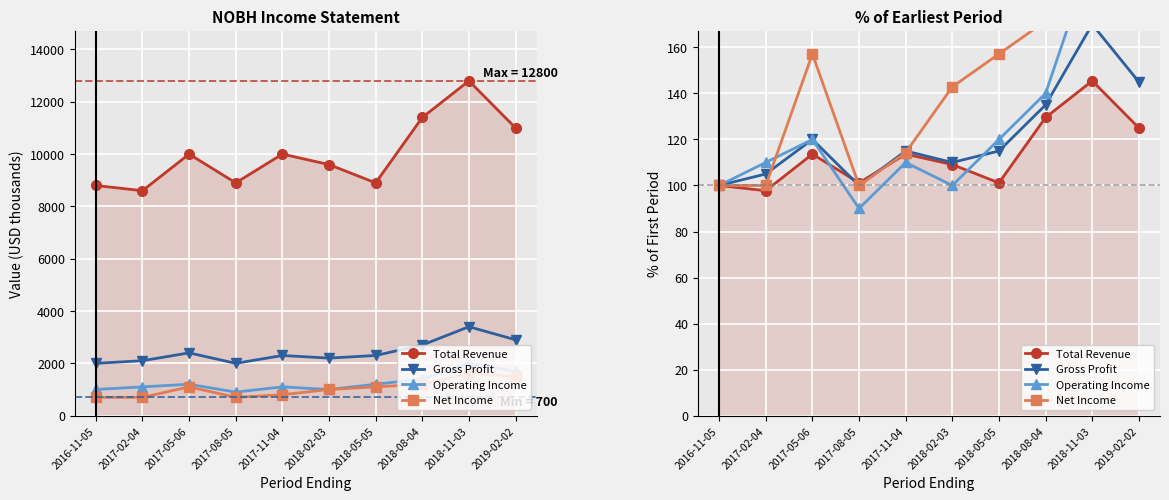

Reading right to left, what are all the values shown in this chart?

Total Revenue: 125.0	145.5	129.5	101.1	109.1	113.6	101.1	113.6	97.7	100.0
Gross Profit: 145.0	170.0	135.0	115.0	110.0	115.0	100.0	120.0	105.0	100.0
Operating Income: 170.0	200.0	140.0	120.0	100.0	110.0	90.0	120.0	110.0	100.0
Net Income: 214.3	228.6	171.4	157.1	142.9	114.3	100.0	157.1	100.0	100.0